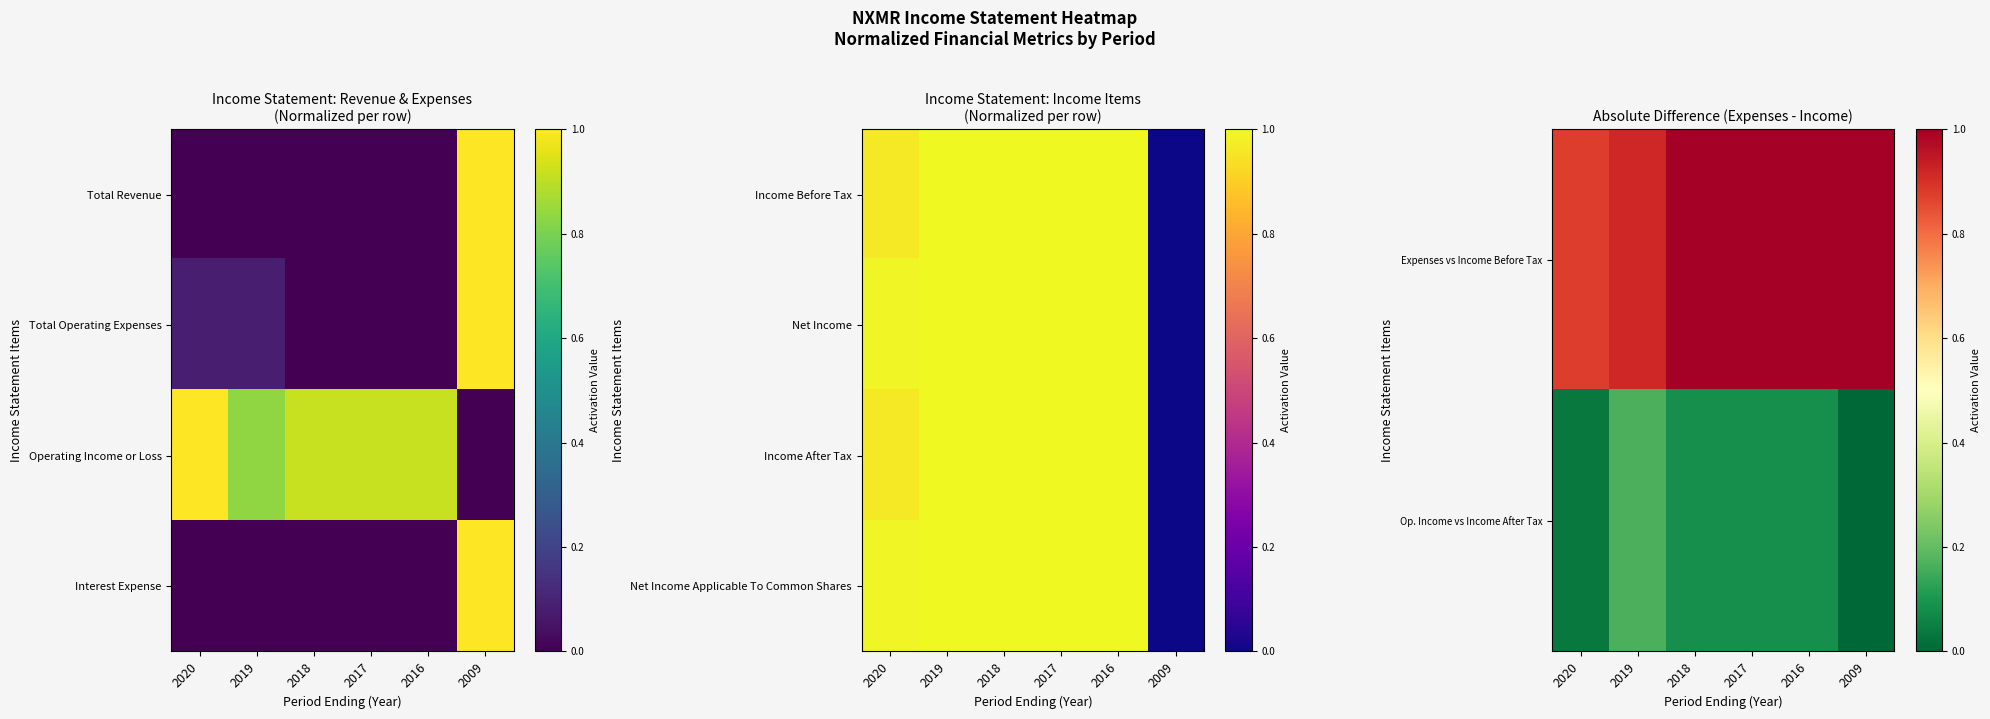

Is it true that Income After Tax equals 1.0 at 2019?

True